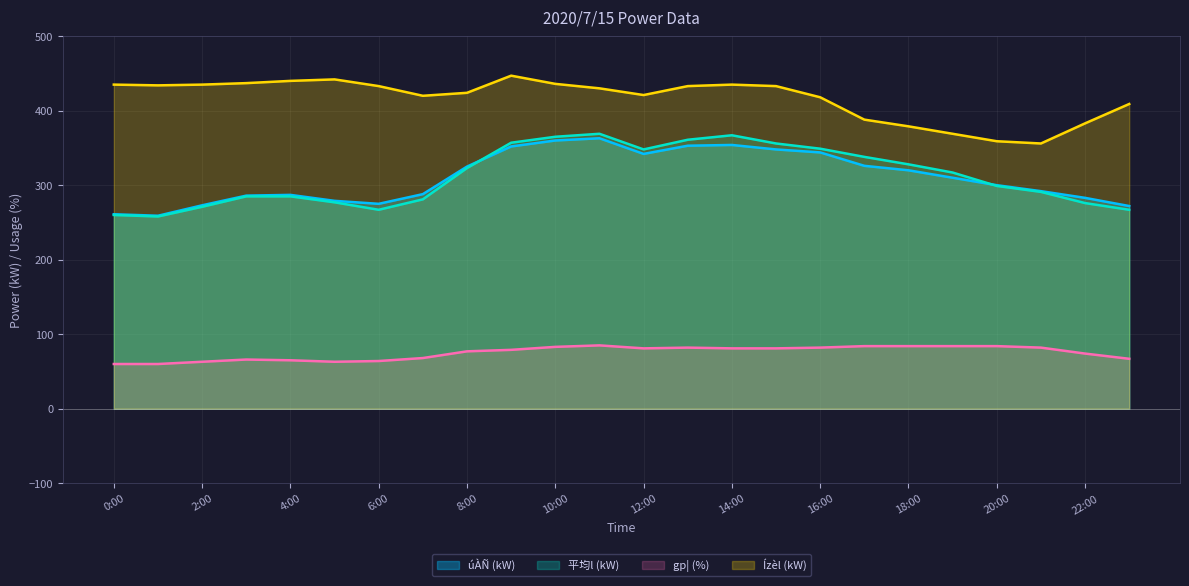

Reading right to left, extract all data points from this chart.

úÀÑ(kW): 272	283	292	300	310	320	326	344	348	354	353	342	363	360	352	325	288	275	279	287	286	273	259	261
αl(kW): 267	276	291	299	317	328	338	349	356	367	361	348	369	365	357	323	281	267	277	285	285	271	258	260
gp¦(%): 67	74	82	84	84	84	84	82	81	81	82	81	85	83	79	77	68	64	63	65	66	63	60	60
Ízèl(kW): 409	383	356	359	369	379	388	418	433	435	433	421	430	436	447	424	420	433	442	440	437	435	434	435